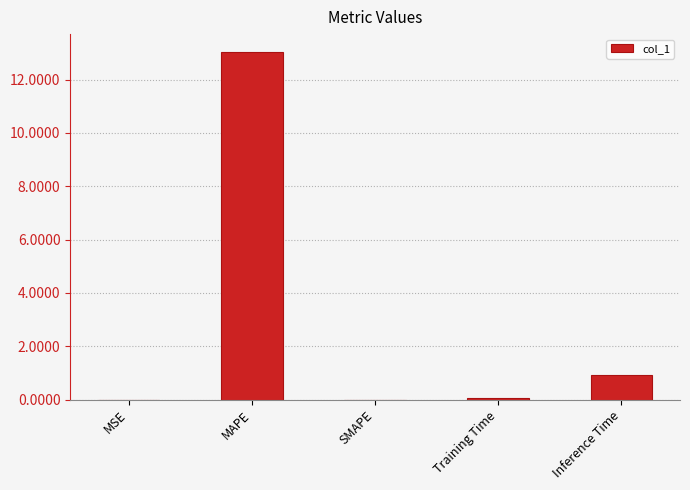

The value at MAPE is 13.1. True or false?

True